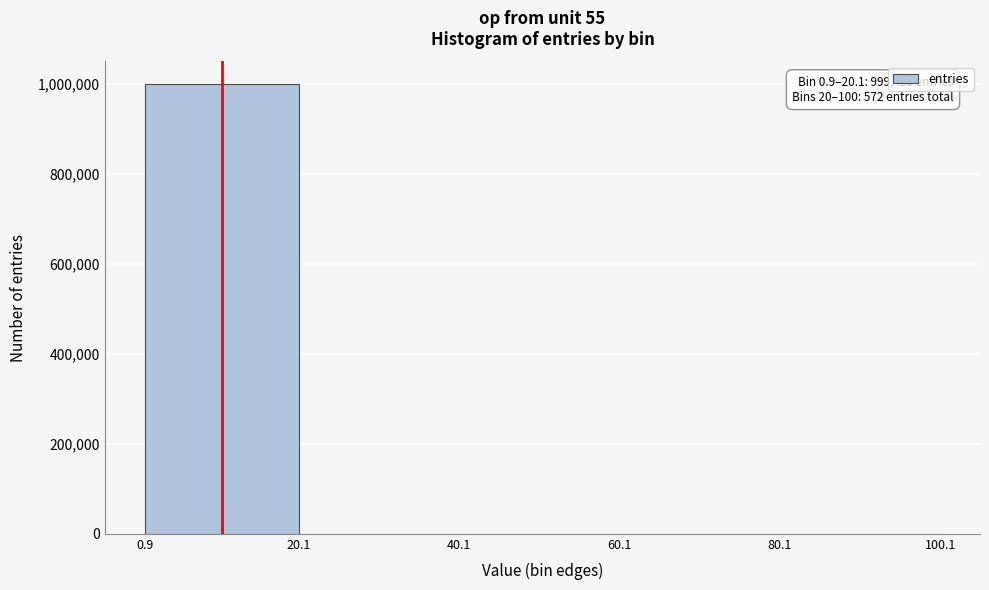

Over which range of the x-axis is the bar tallest?

0.9 to 20.1